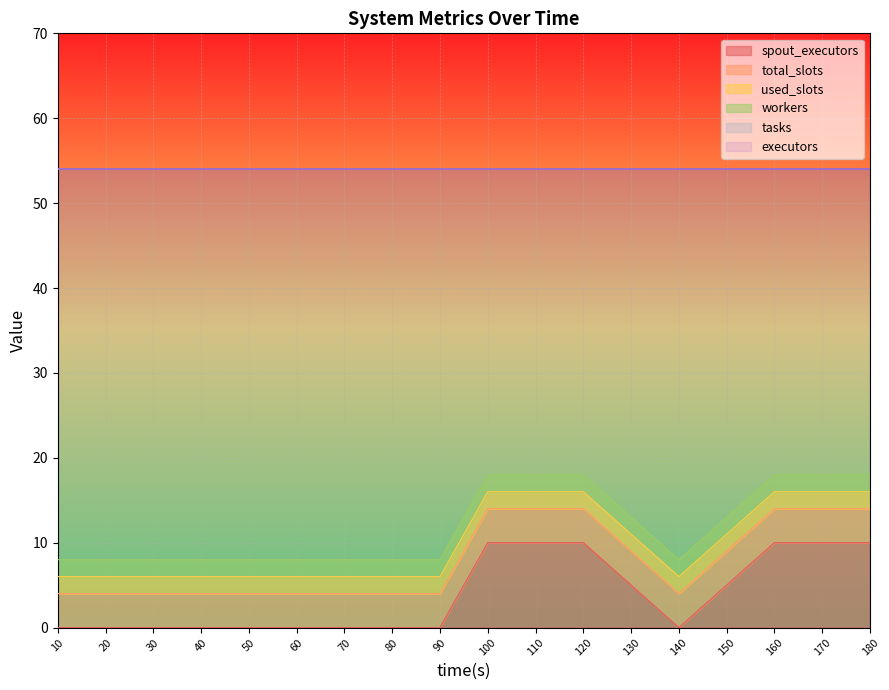

True or false: tasks and workers cross at least once.

False